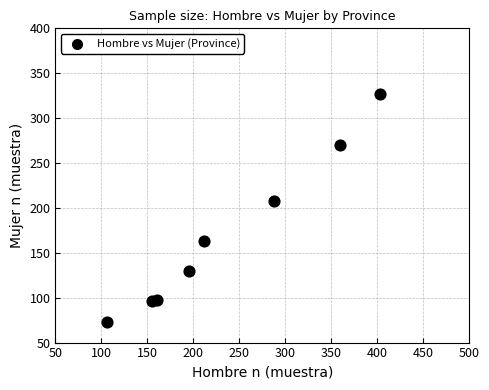

What Y value in the scatter plot is closest to 200?

208